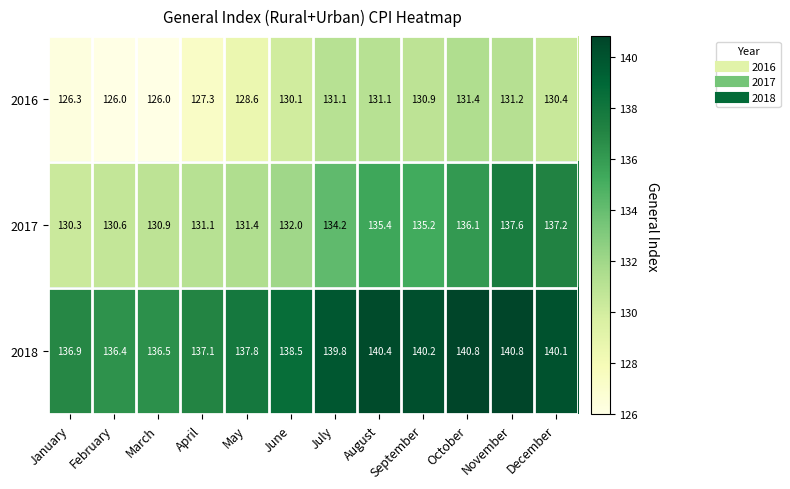

What is the approximate value of 2016 at May?

128.6